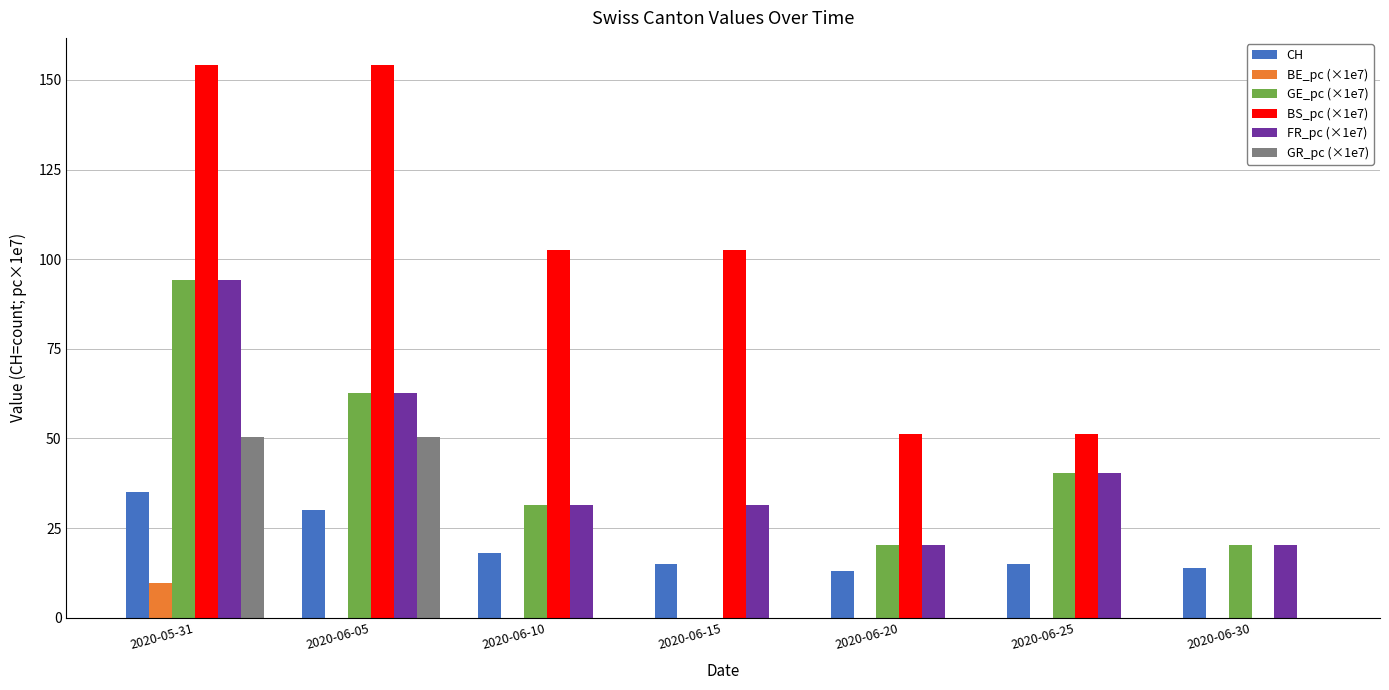

Reading right to left, what are all the values shown in this chart?

CH: 14.0	15.0	13.0	15.0	18.0	30.0	35.0
BE_pc (×1e7): 0.0	0.0	0.0	0.0	0.0	0.0	9.7
GE_pc (×1e7): 20.2	40.4	20.2	0.0	31.4	62.8	94.1
BS_pc (×1e7): 0.0	51.3	51.3	102.7	102.7	154.0	154.0
FR_pc (×1e7): 20.2	40.4	20.2	31.4	31.4	62.8	94.1
GR_pc (×1e7): 0.0	0.0	0.0	0.0	0.0	50.4	50.4